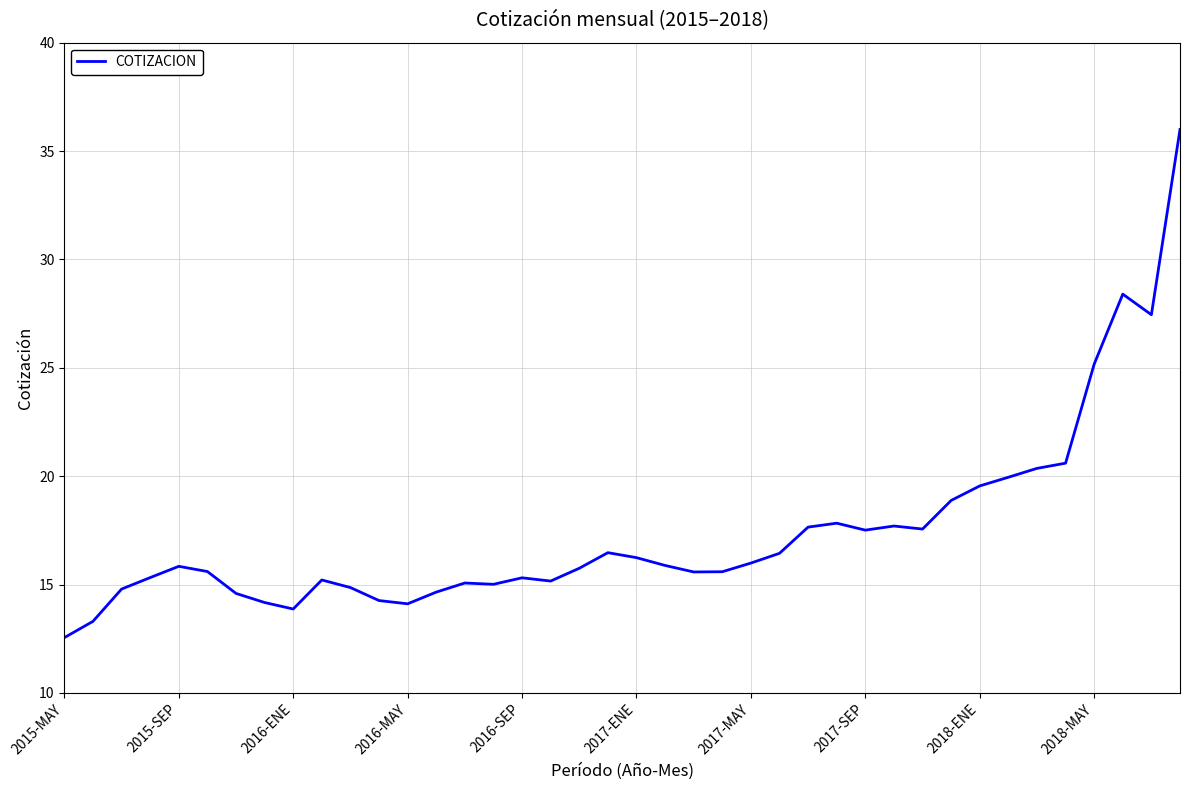

What is the greatest value displayed?

36.0